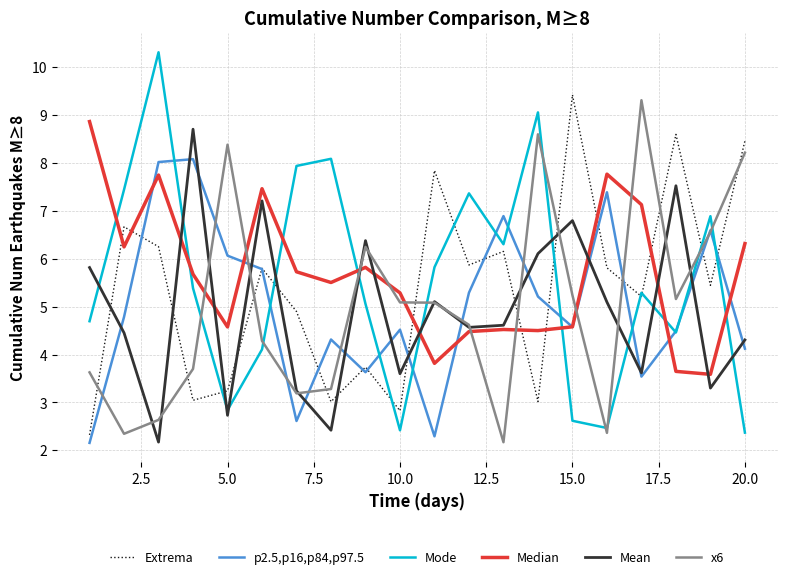

What is the maximum value for Mean?

8.7